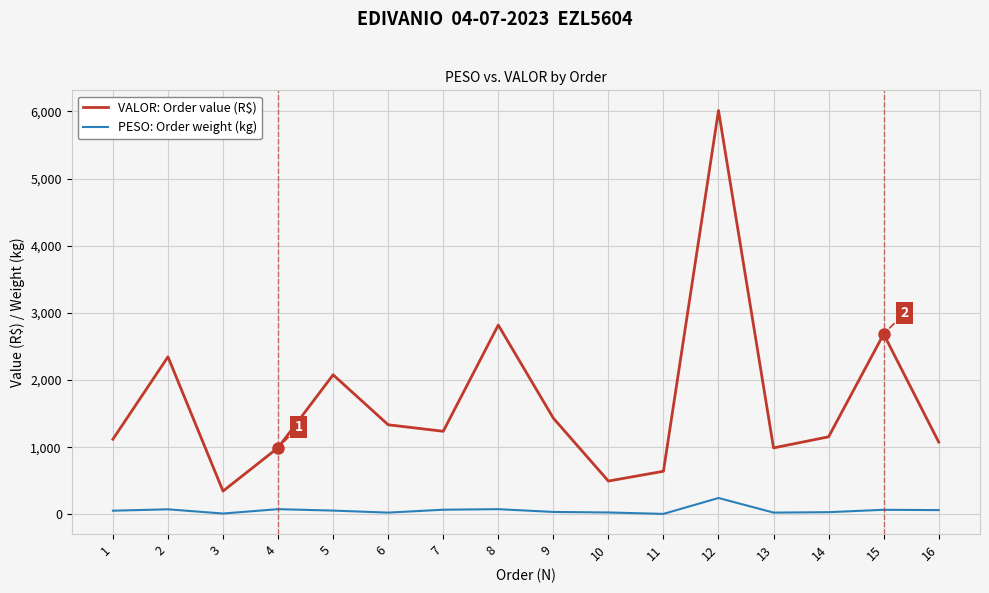

What is the approximate value of VALOR: Order value (R$) at 12?

6014.2